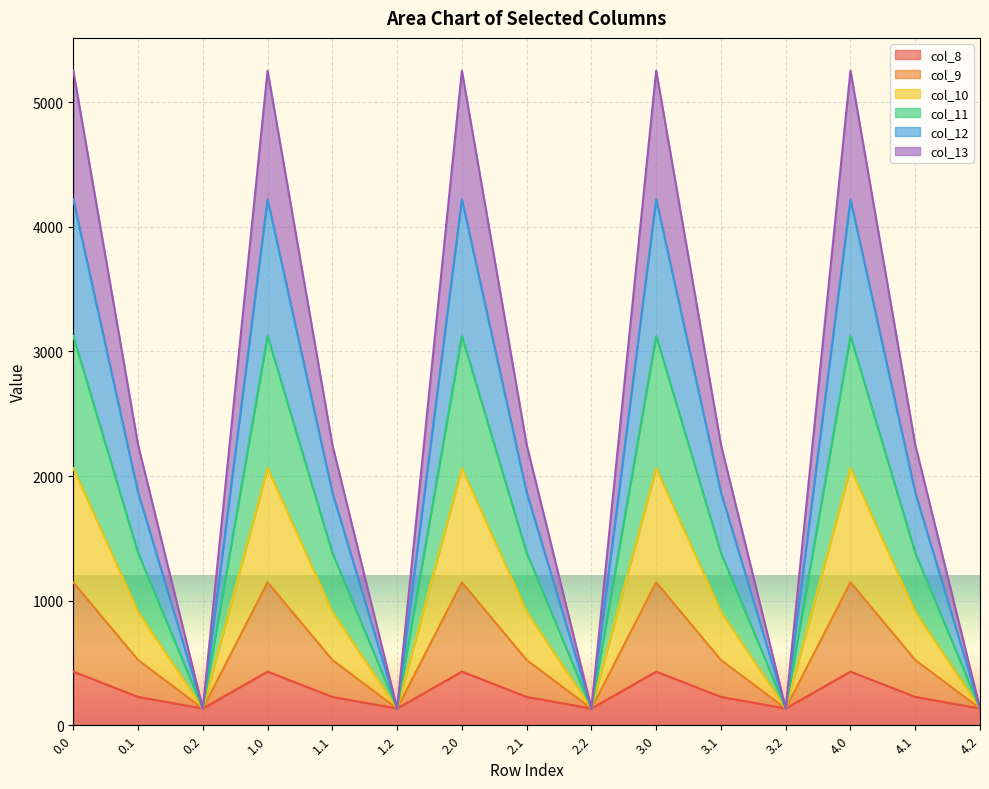

What is the total value across all series at 3.1?

2251.2